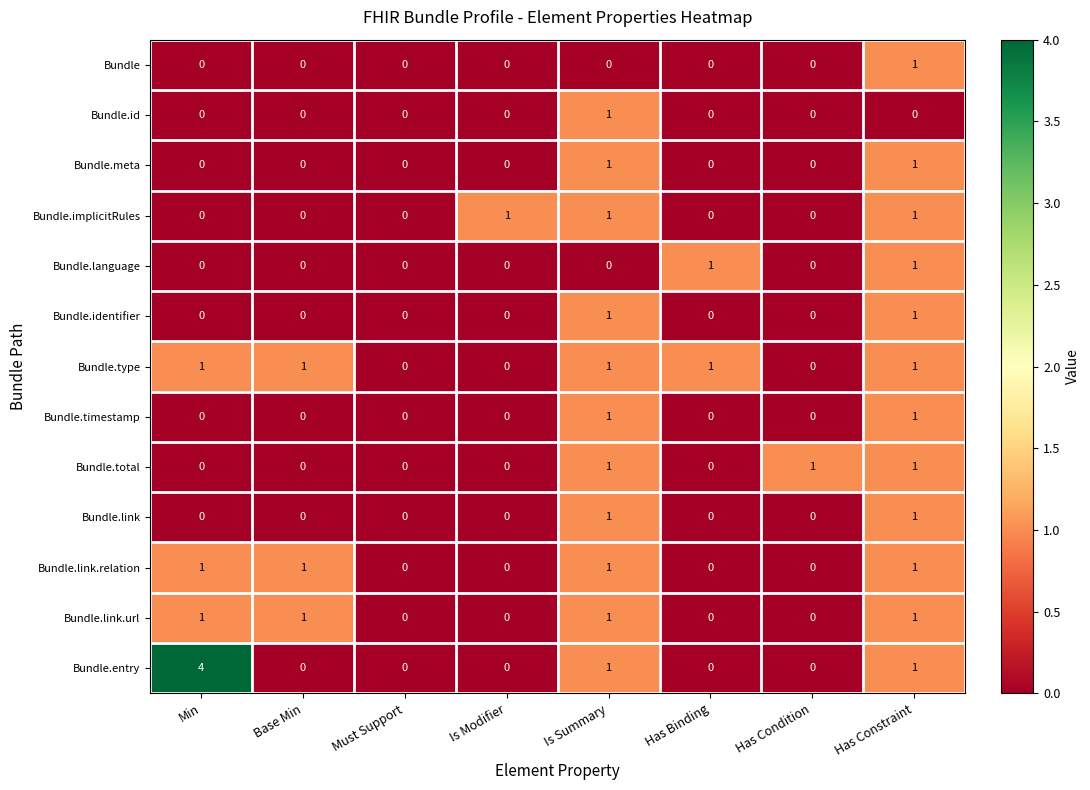

Which series changed the most between Must Support and Has Condition?

Bundle.total